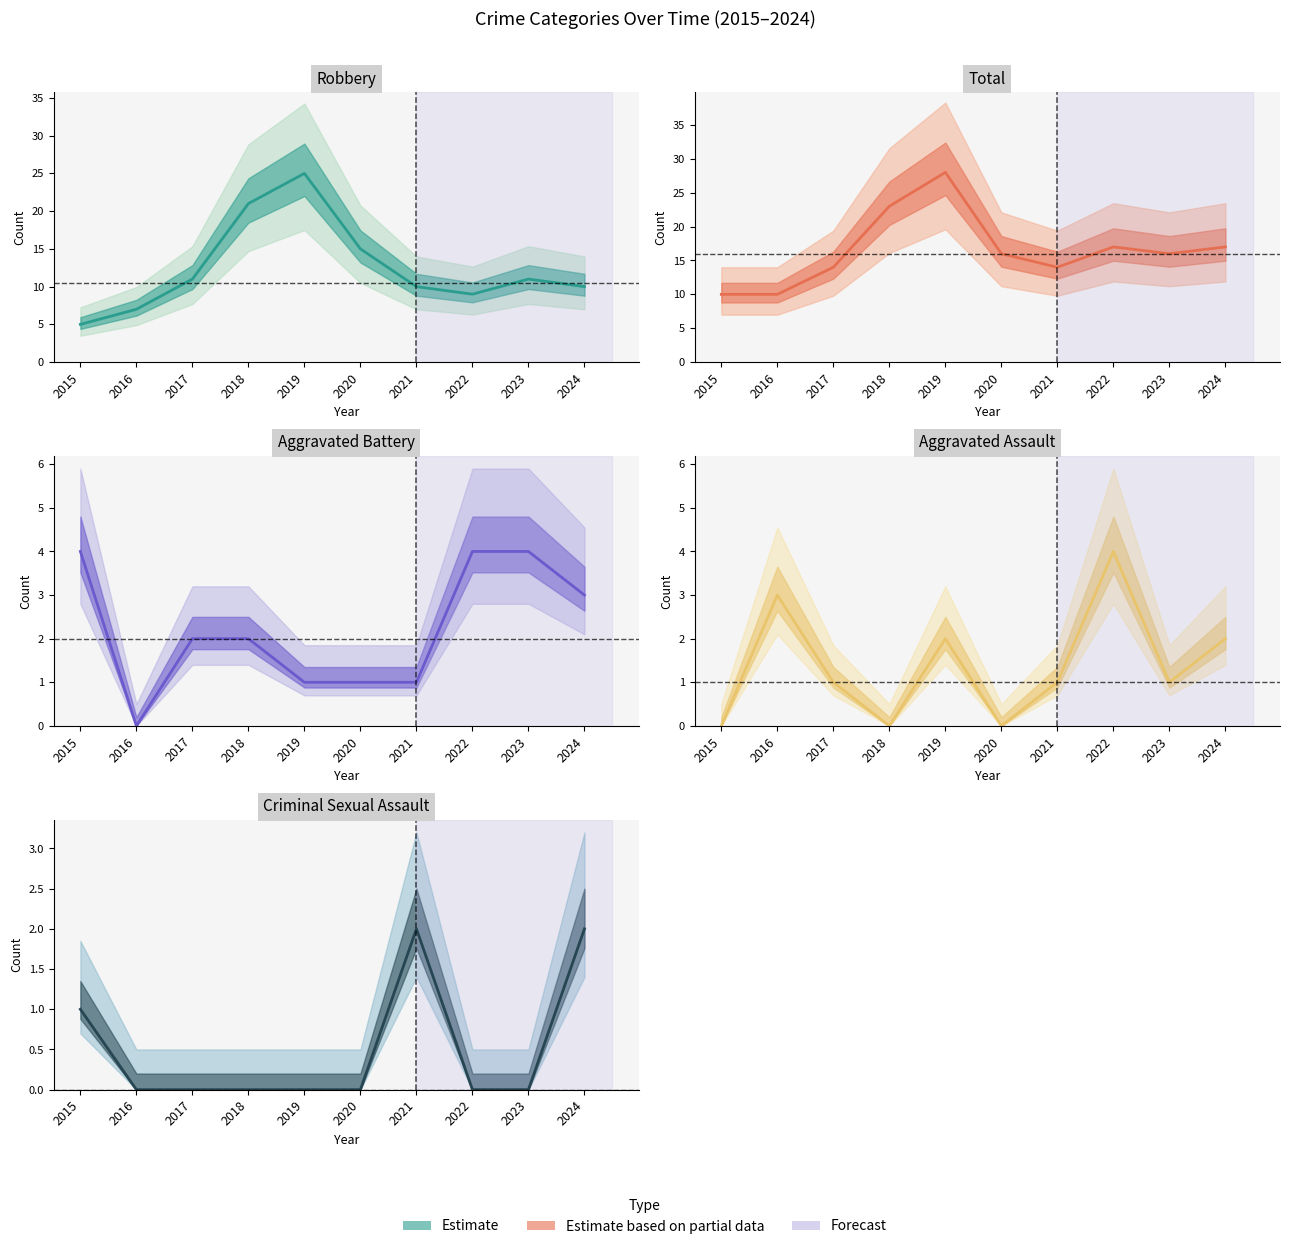

Rank the series by their maximum value, from lowest to highest.

Criminal Sexual Assault, Aggravated Battery, Aggravated Assault, Robbery, Total